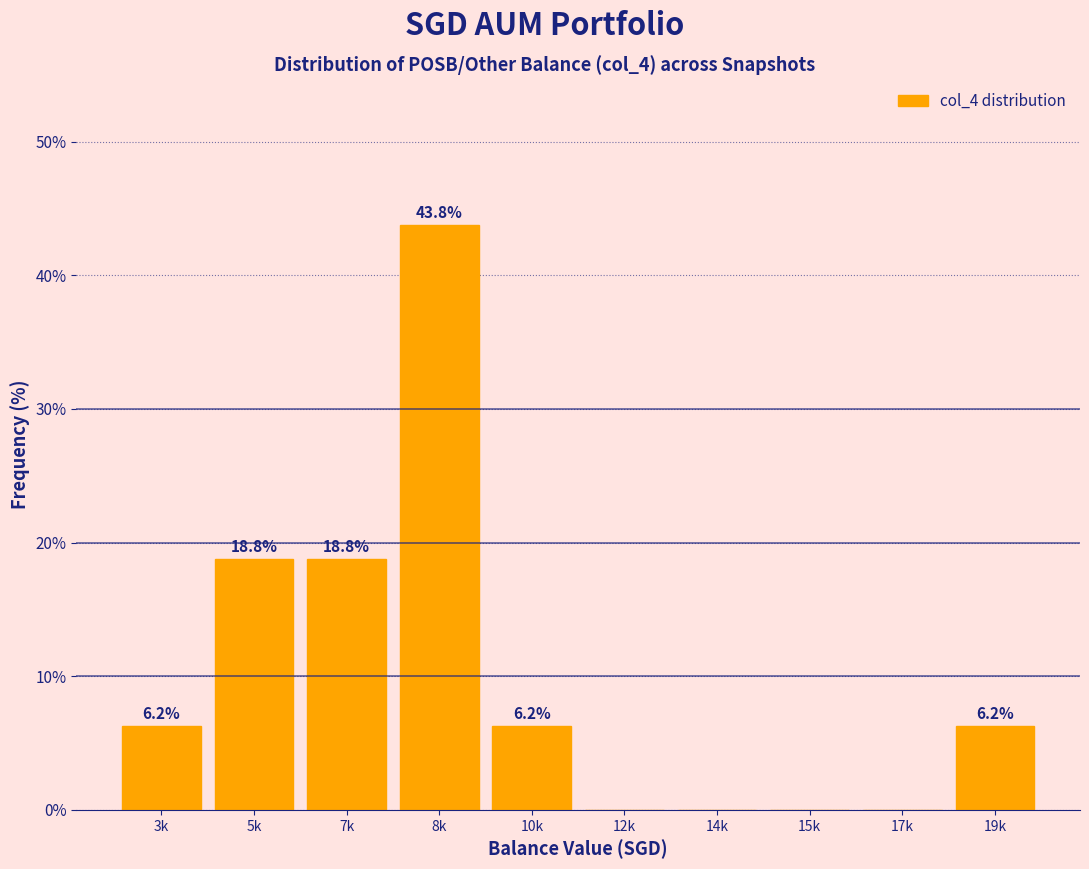

The value at 8k is 23.9. True or false?

False